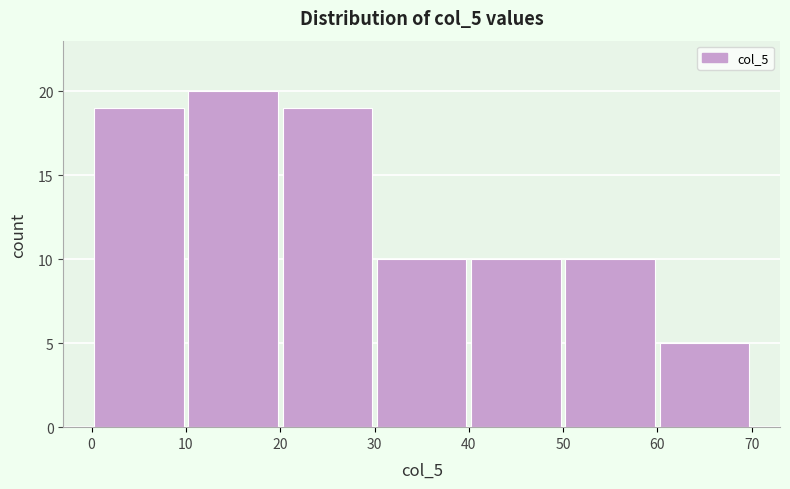

Reading left to right, transcribe this chart: for each bar, give the range it covers on the x-axis and its height. The values are not printed on the chart, so give them approximately, as read against the axis.

0 to 10: 19
10 to 20: 20
20 to 30: 19
30 to 40: 10
40 to 50: 10
50 to 60: 10
60 to 70: 5